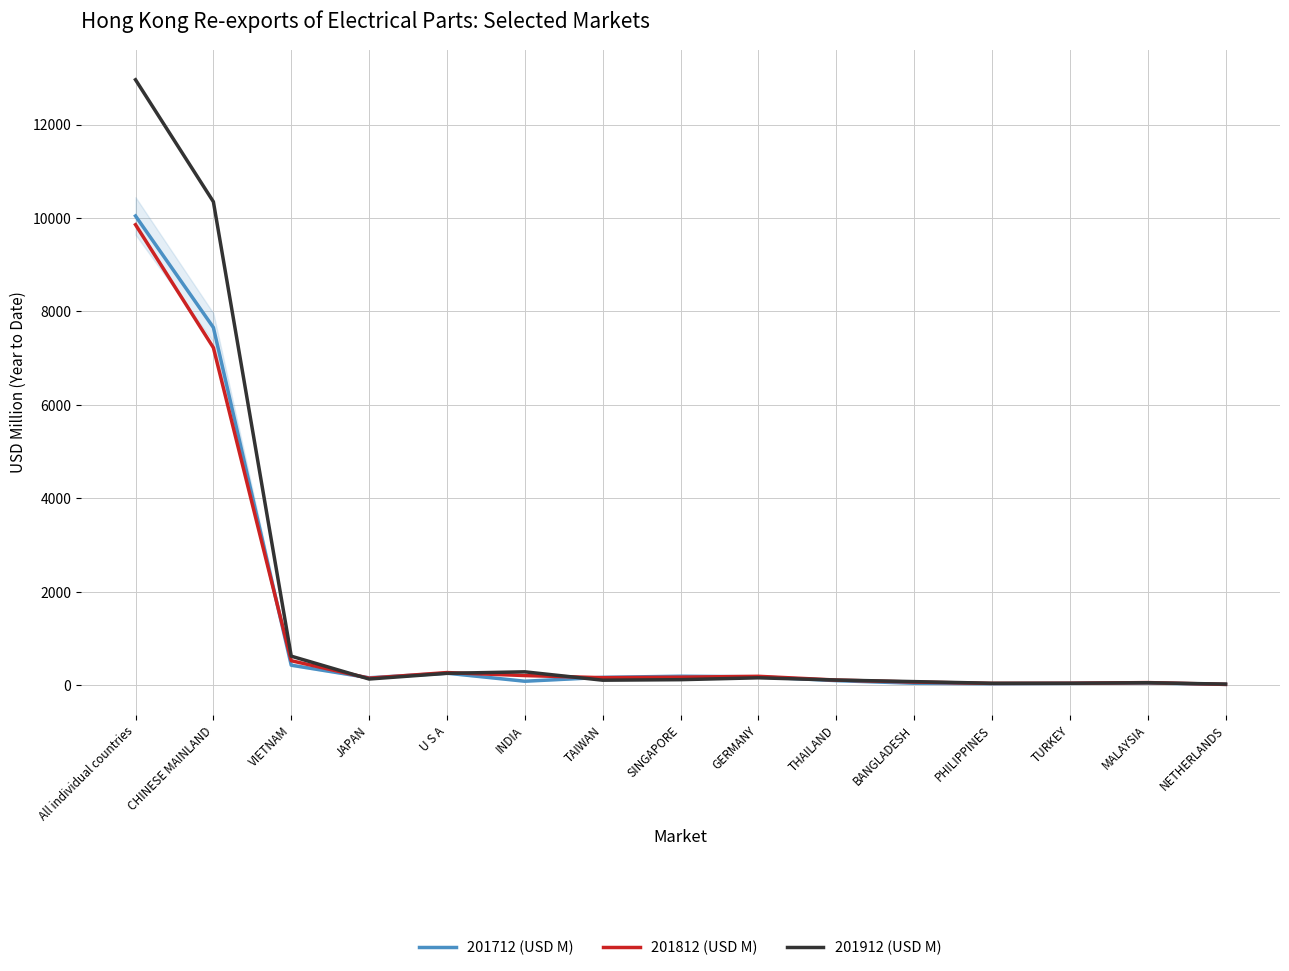

What is the sum of the 201812 (USD M) values at CHINESE MAINLAND and PHILIPPINES?

7262.4